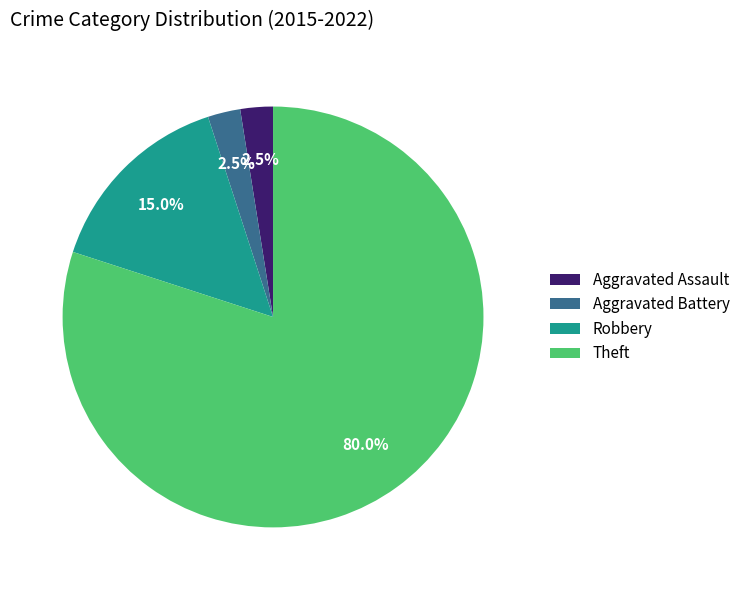

The Robbery slice represents 15% of the pie. True or false?

True